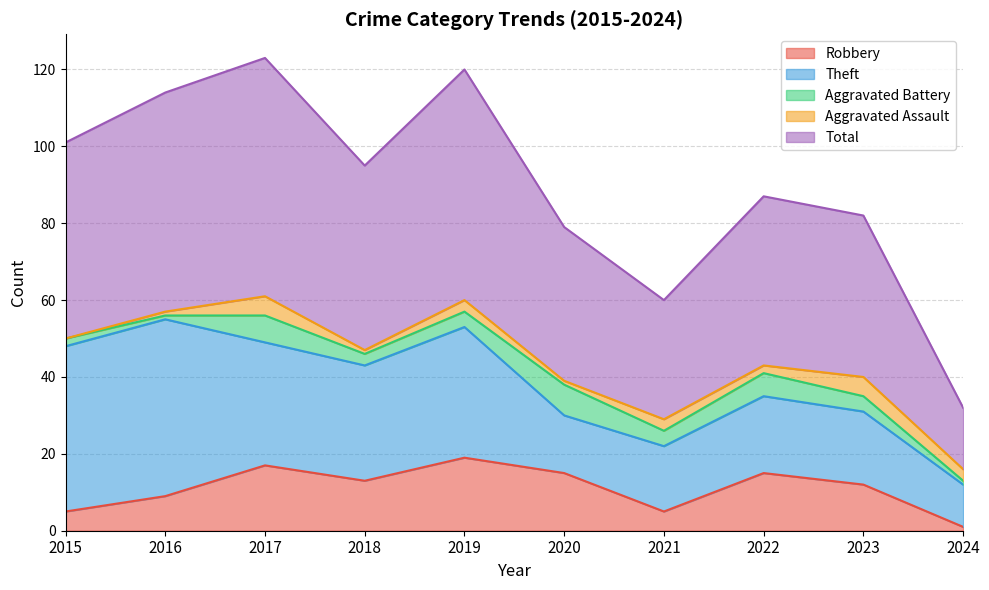

At which category is the sum across all series the highest?

2017